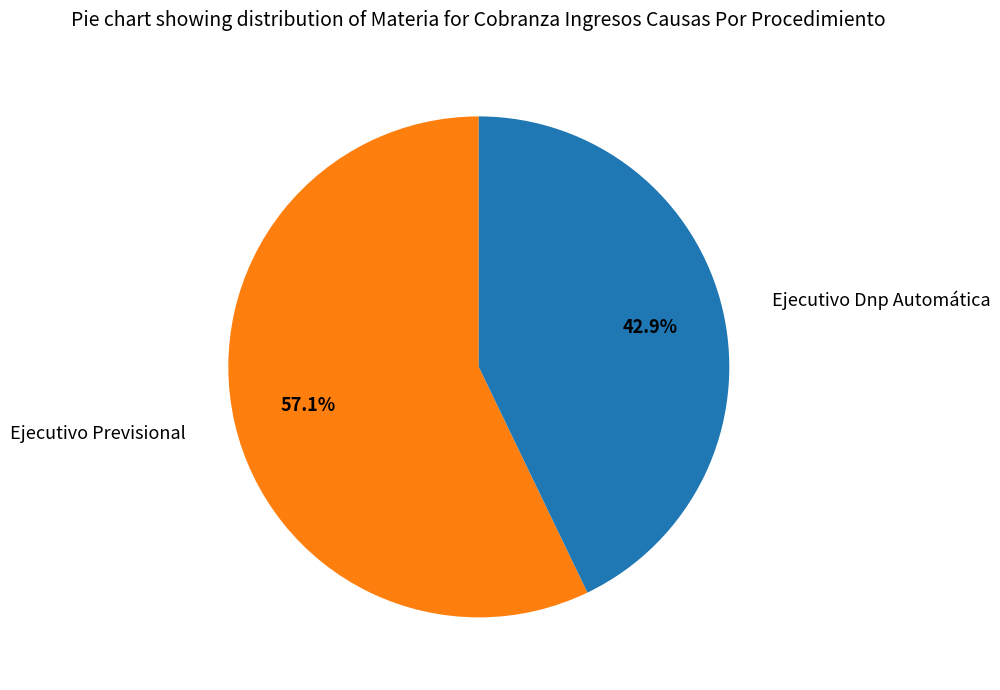

To the nearest percent, what is the difference between the largest and smallest slice percentages?

14%